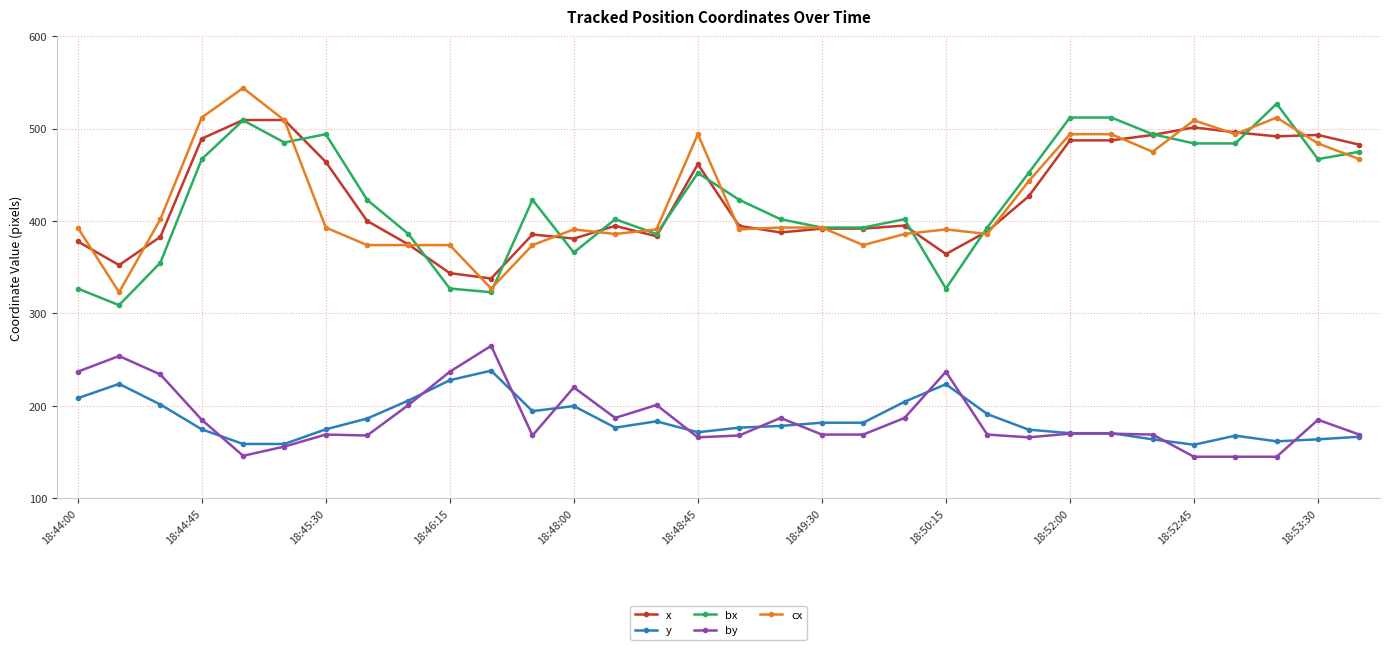

True or false: bx has more than 1 interior local peaks.

True